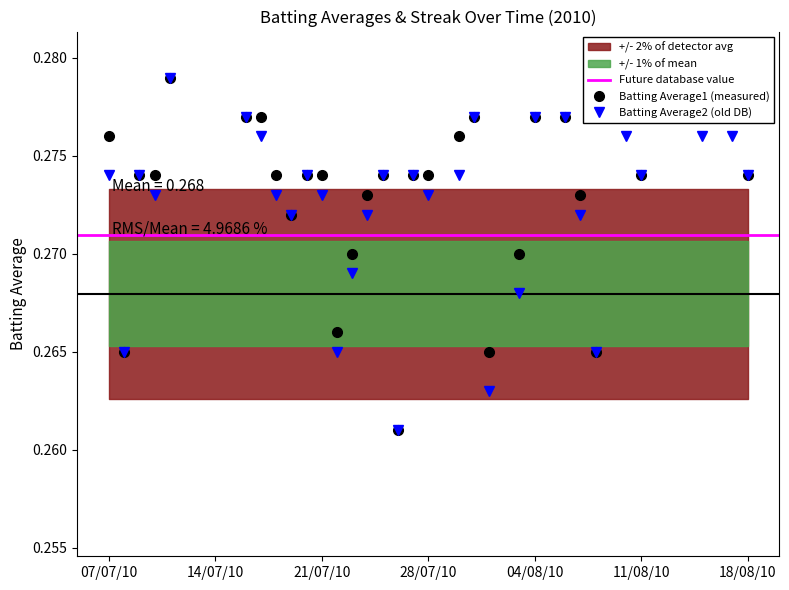

True or false: Batting Average2 has a value of 0.3 at 2010-08-07.

True